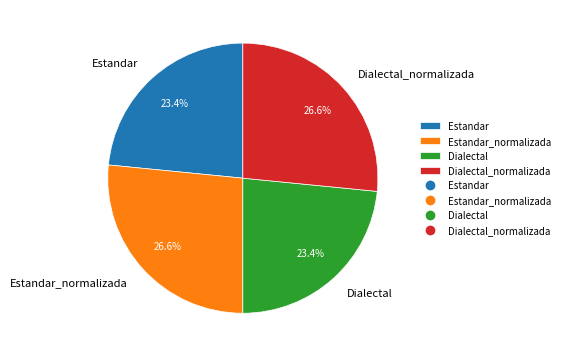

How many slices are in this pie chart?

4